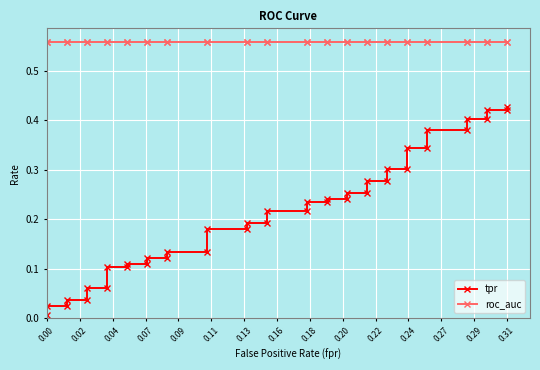

What is the difference between the second highest and minimum values in the tpr series?

0.4